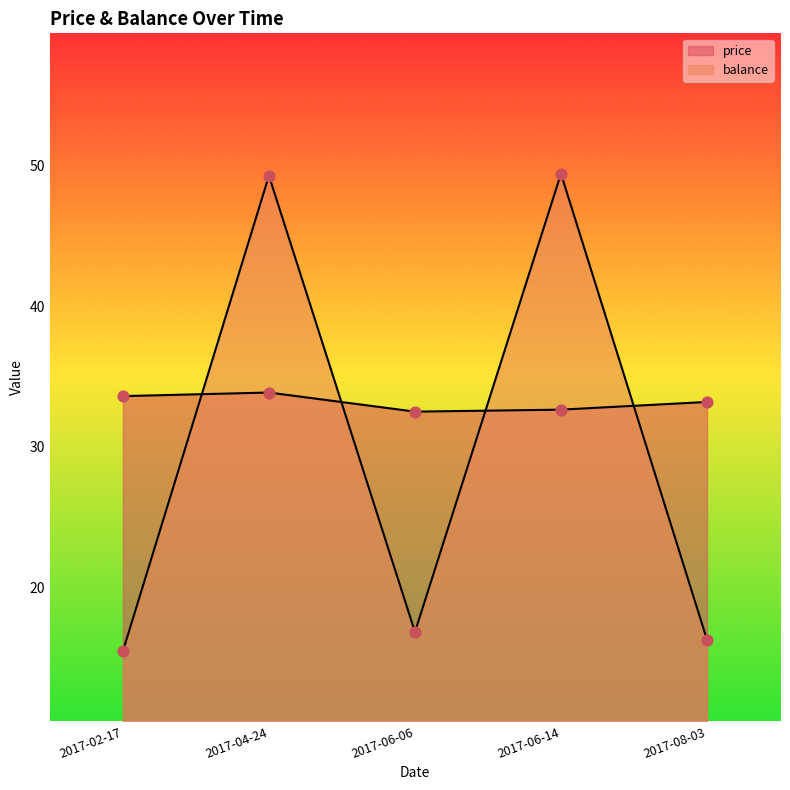

At how many categories does at least one series exceed 33?

4